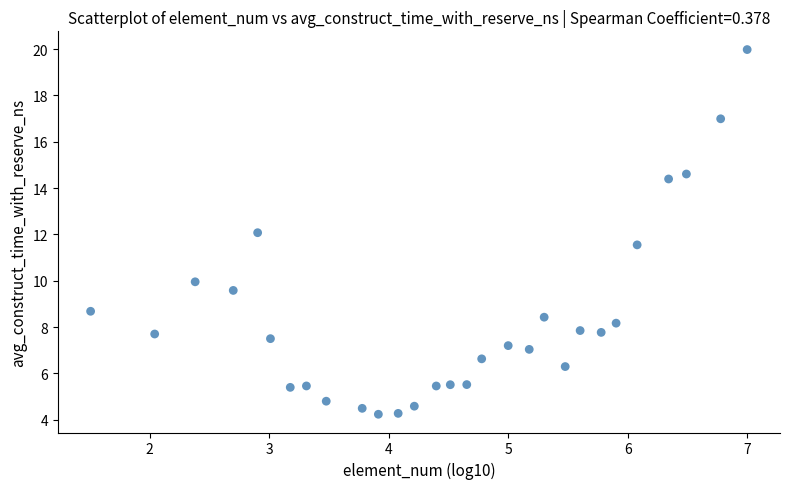

What is the range of X values (max minus min)?

5.5